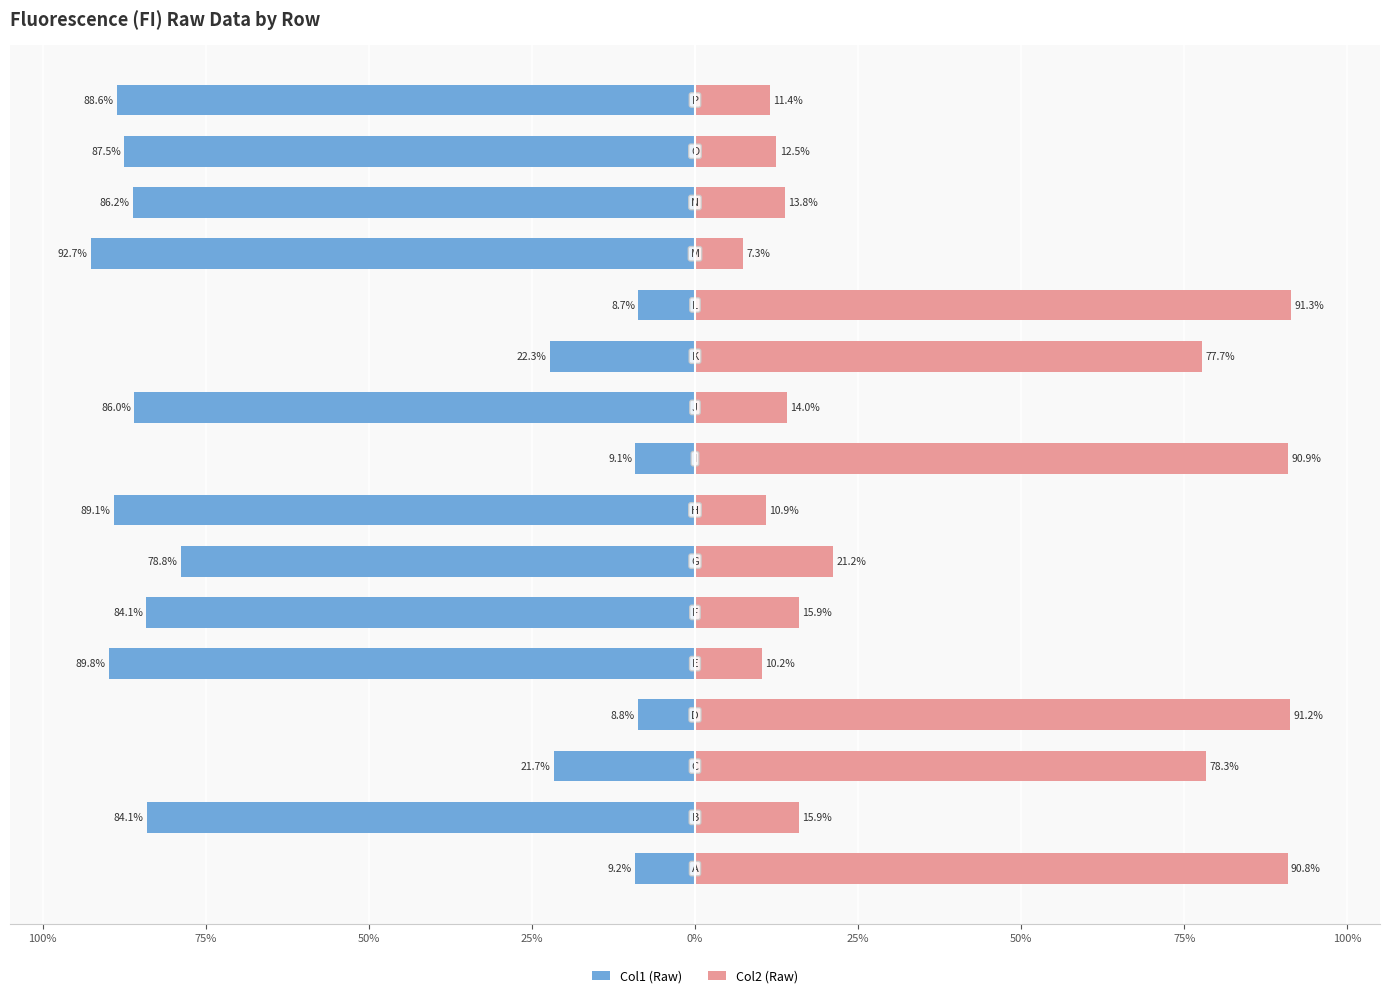

Which series changed the most between 25% and 0%?

Col2 (Raw)